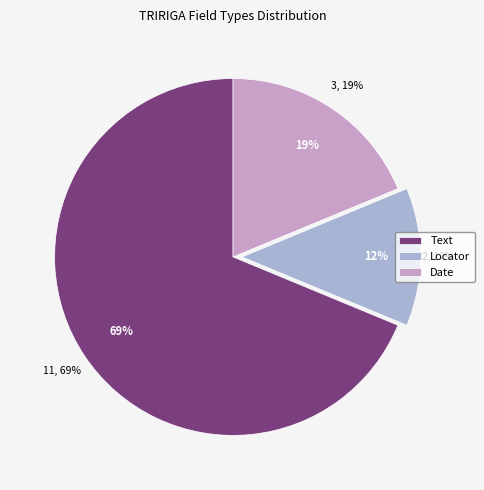

What percentage is the Date slice, to the nearest percent?

19%